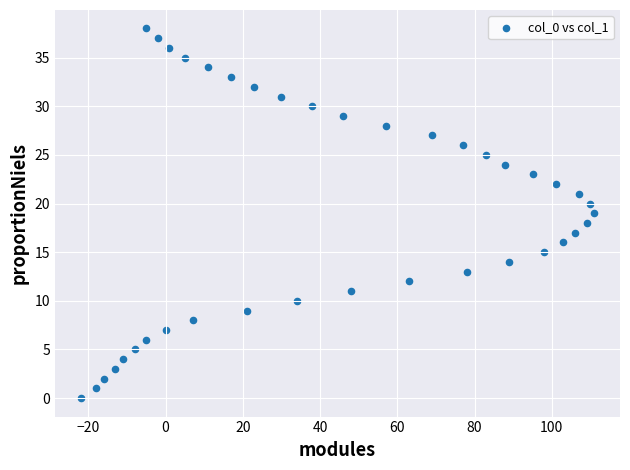

What is the range of Y values (max minus min)?

38